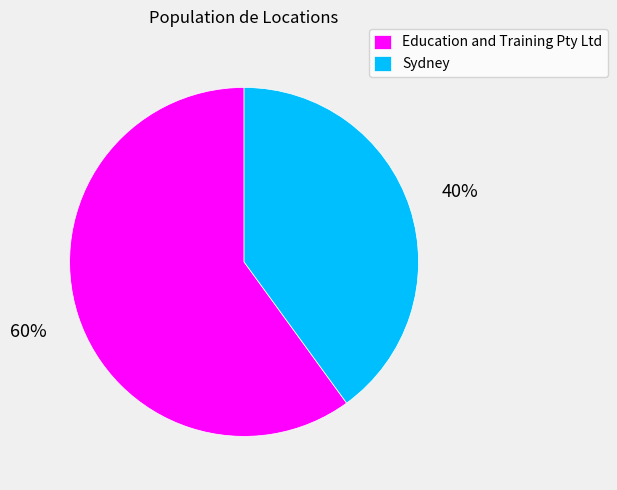

How many slices are in this pie chart?

2